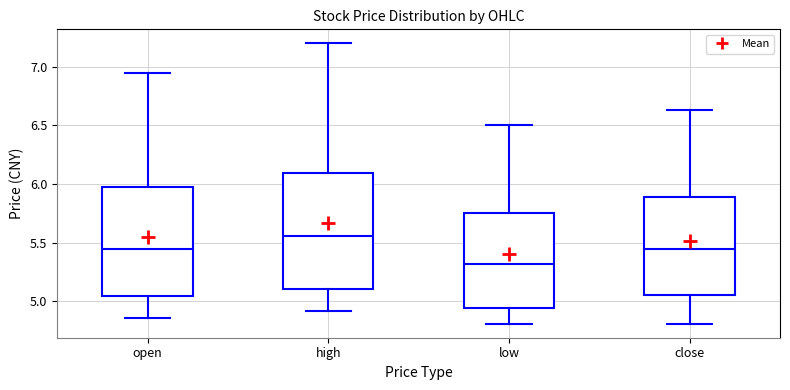

Comparing the boxes themselves (not the whiskers), which one is the tallest?

high